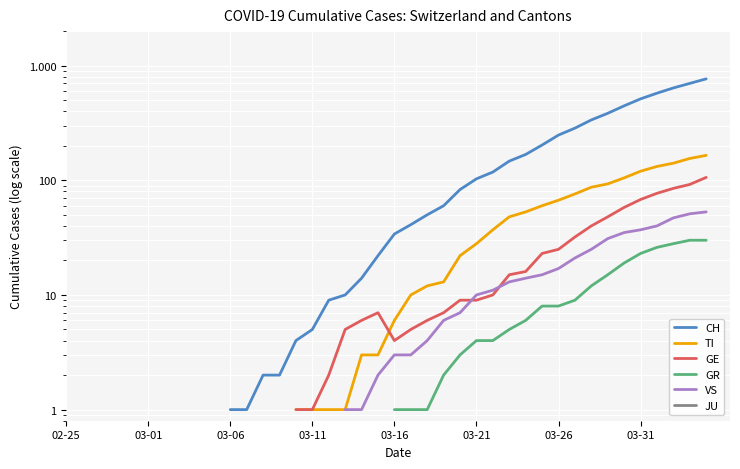

The TI series shows 155.0 at 38. True or false?

True